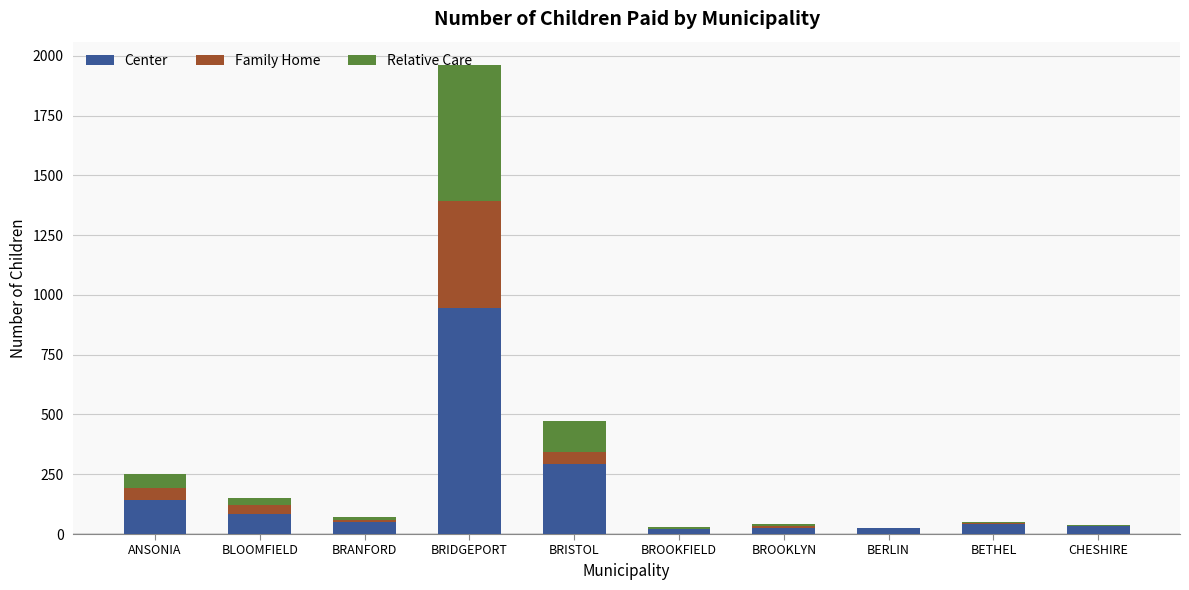

At which category is the sum across all series the highest?

BRIDGEPORT